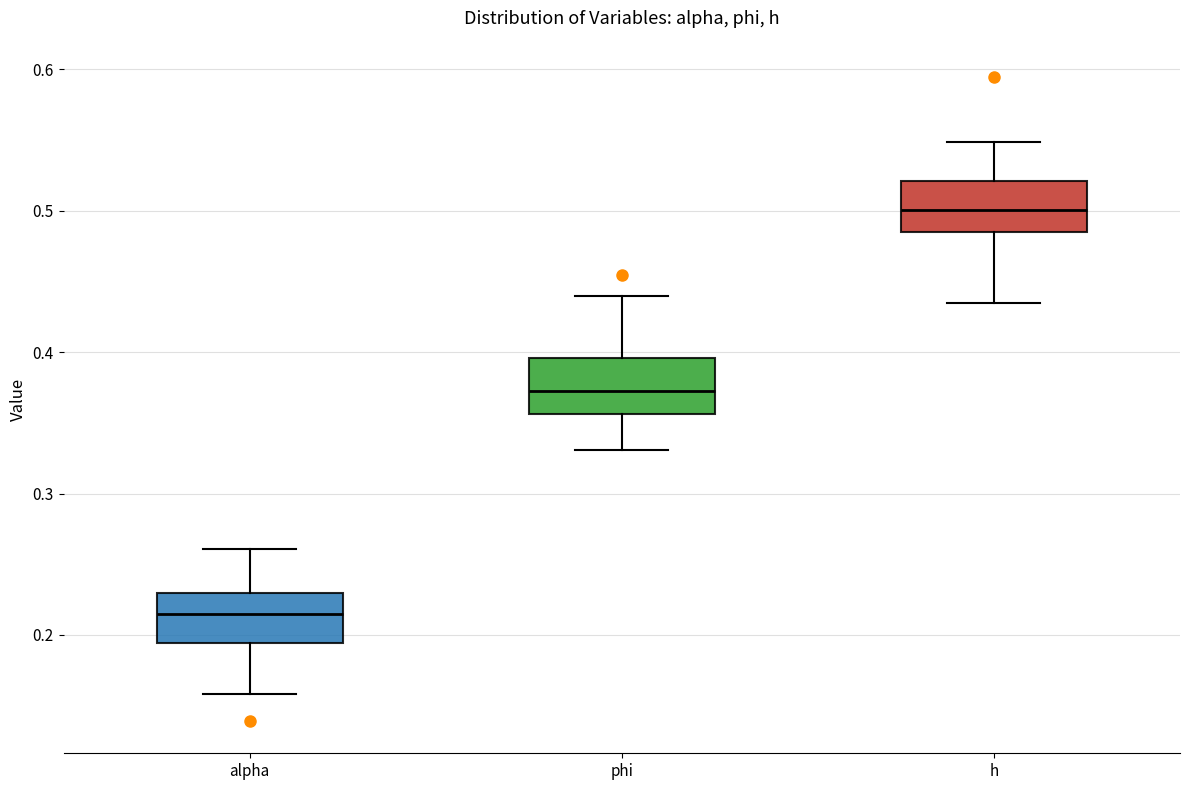

Which box's median line is the highest?

h